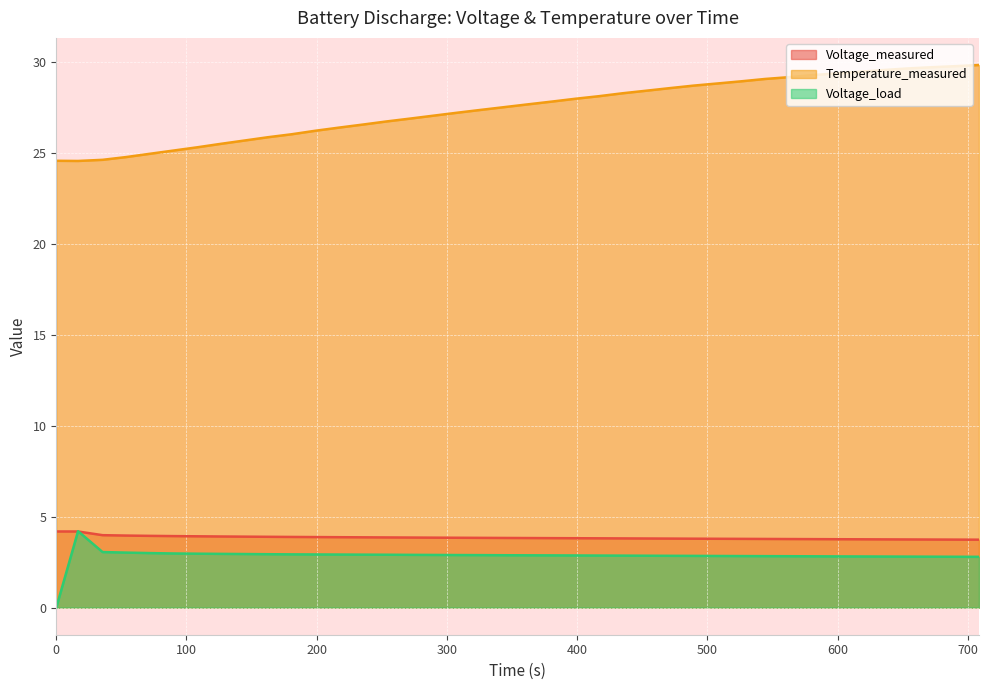

Reading right to left, extract all data points from this chart.

Voltage_measured: 3.7	3.7	3.7	3.7	3.8	3.8	3.8	3.8	3.8	3.8	3.8	3.8	3.8	3.8	3.8	3.8	3.8	3.8	3.8	3.8	3.8	3.8	3.8	3.8	3.9	3.9	3.9	3.9	3.9	3.9	3.9	3.9	3.9	3.9	3.9	3.9	4.0	4.0	4.2	4.2
Temperature_measured: 29.9	29.8	29.7	29.7	29.6	29.5	29.4	29.3	29.2	29.1	29.0	28.8	28.7	28.6	28.4	28.3	28.1	28.0	27.8	27.7	27.5	27.4	27.2	27.1	26.9	26.7	26.6	26.4	26.2	26.0	25.9	25.7	25.5	25.3	25.1	25.0	24.8	24.6	24.6	24.6
Voltage_load: 2.8	2.8	2.8	2.8	2.8	2.8	2.8	2.8	2.8	2.8	2.8	2.8	2.8	2.8	2.9	2.9	2.9	2.9	2.9	2.9	2.9	2.9	2.9	2.9	2.9	2.9	2.9	2.9	2.9	2.9	2.9	2.9	3.0	3.0	3.0	3.0	3.0	3.1	4.2	0.0